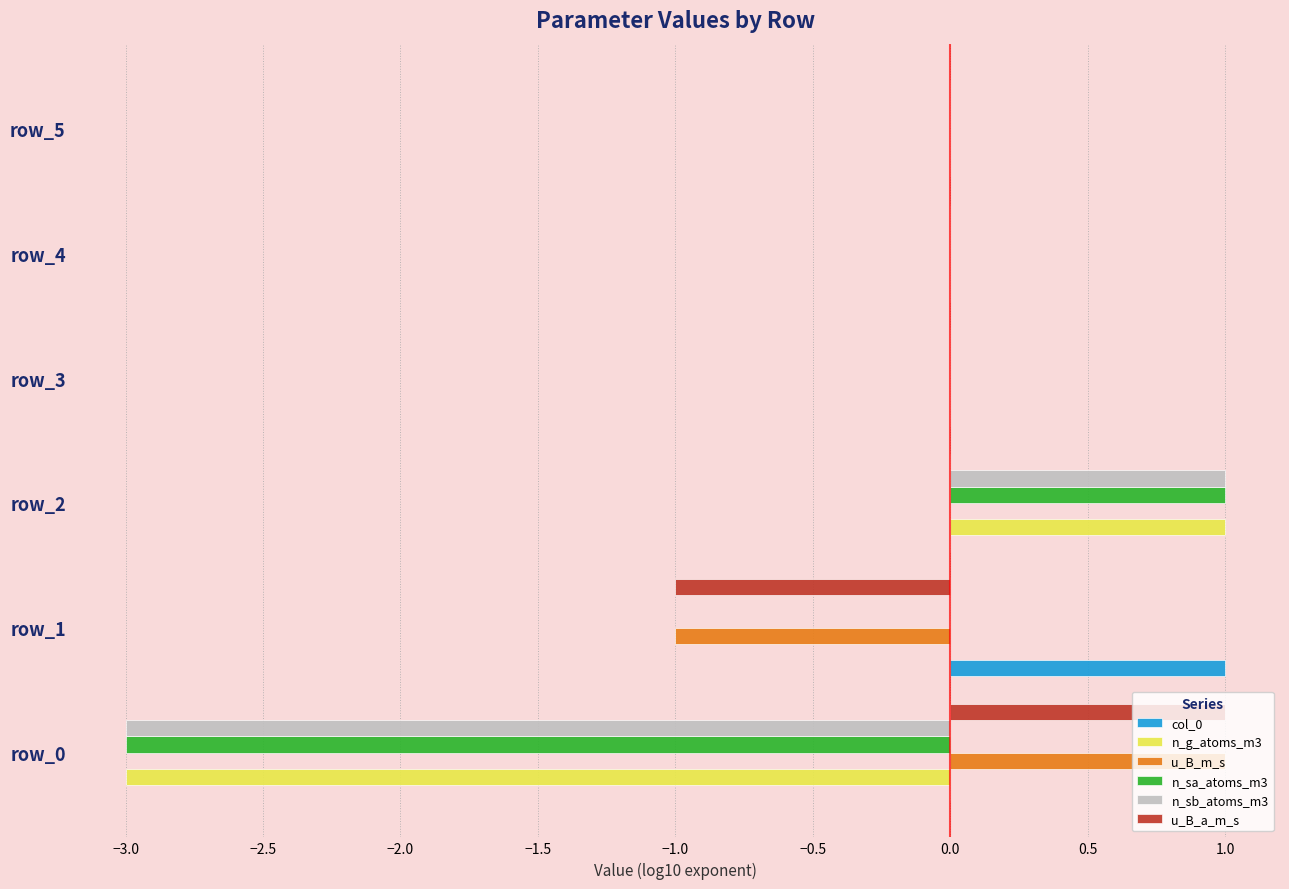

Is it true that n_g_atoms_m3 equals -3 at row_0?

True